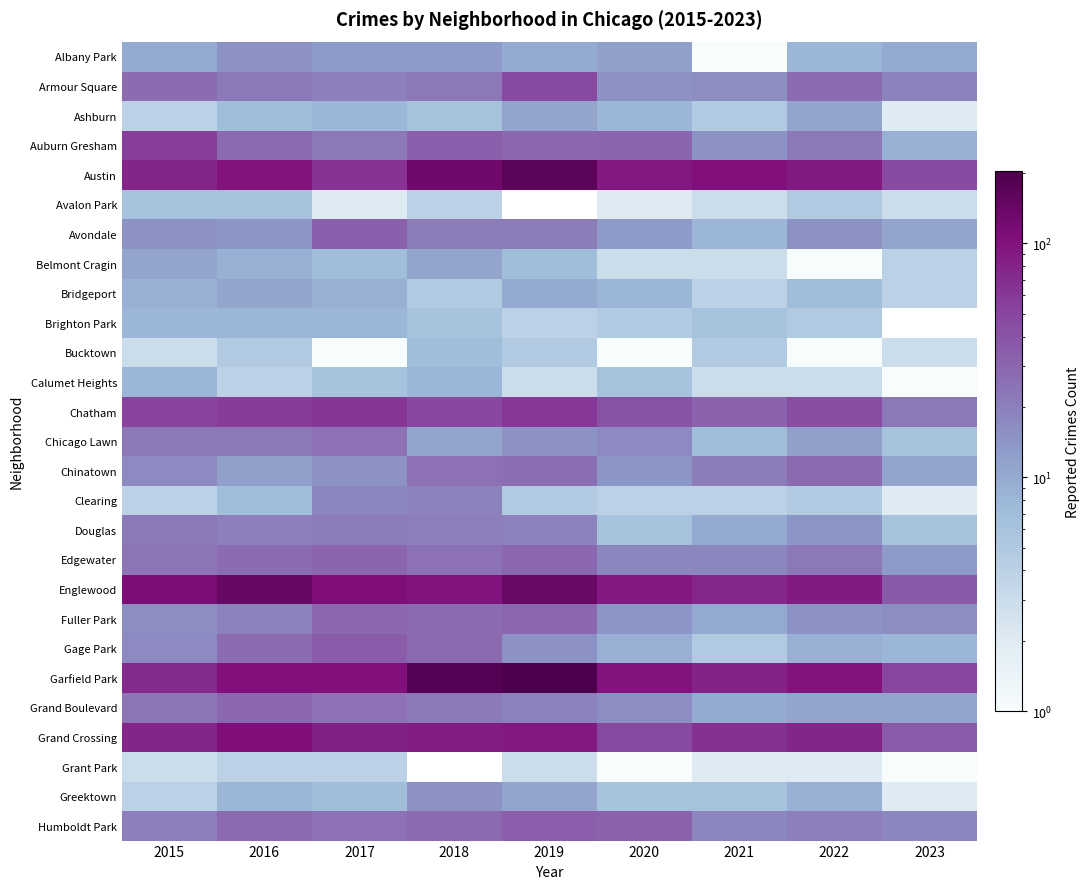

What value does the Garfield Park series have at 2016?

103.0